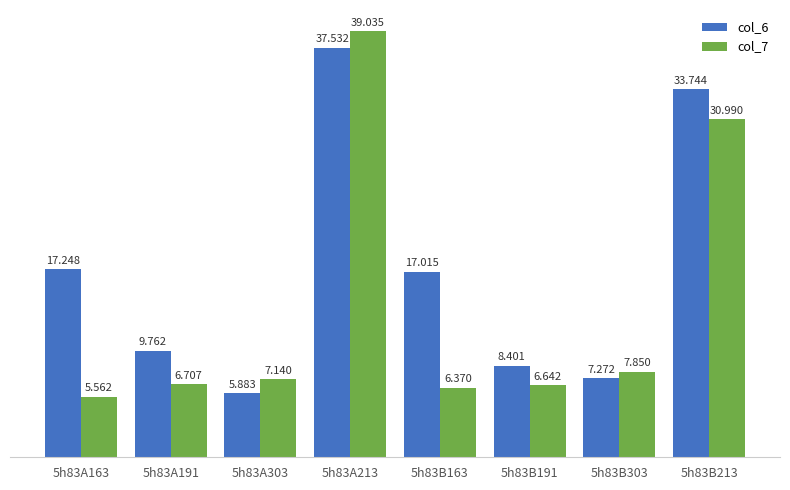

The col_7 series shows 9.8 at 5h83A303. True or false?

False